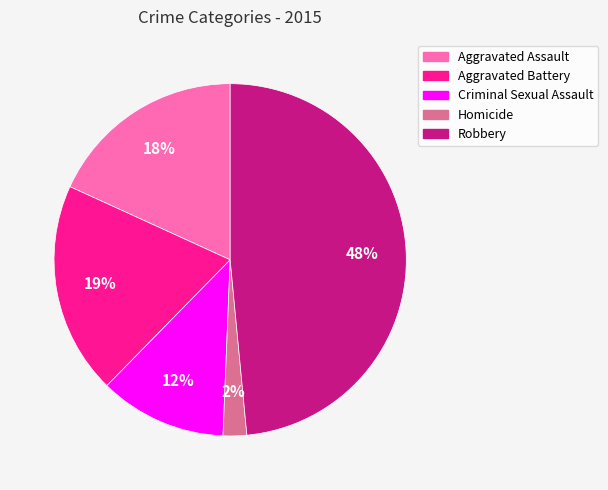

Which has a higher value, Criminal Sexual Assault or Aggravated Assault?

Aggravated Assault